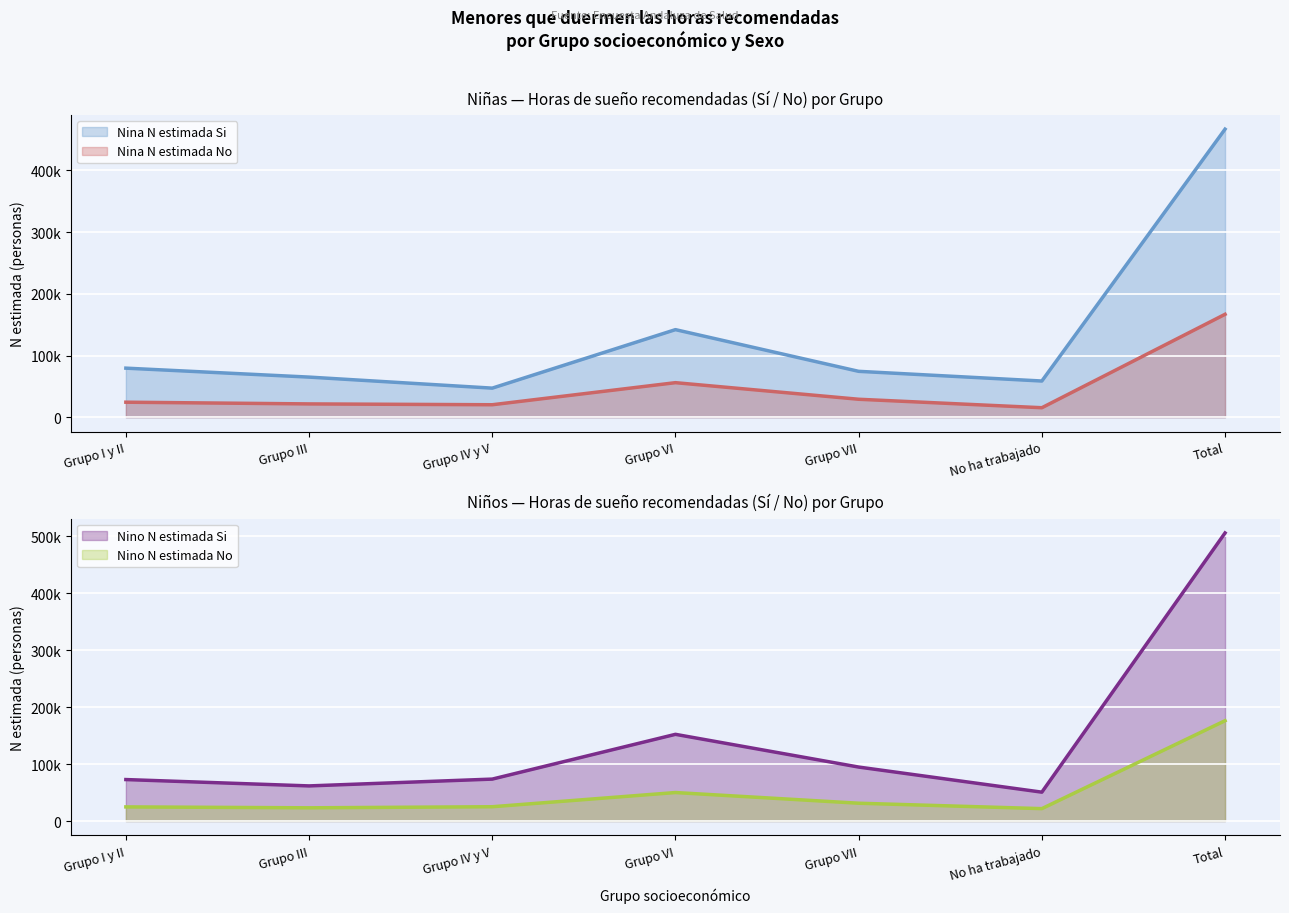

True or false: Nino N estimada No and Nina N estimada Si intersect in this chart.

False